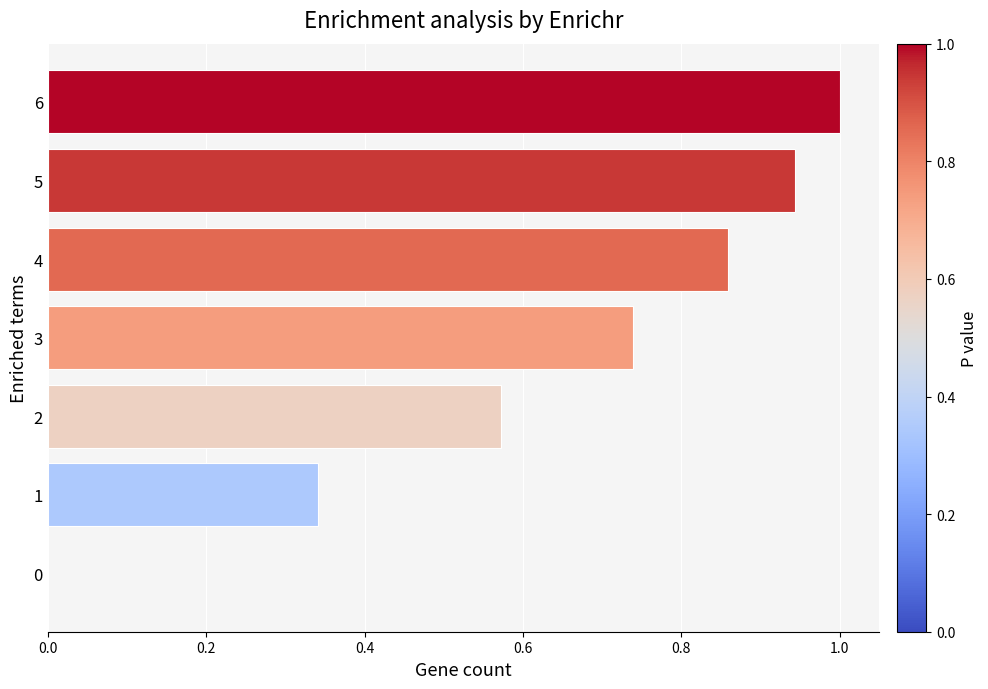

Is it true that the value at 2 is 0.1?

False